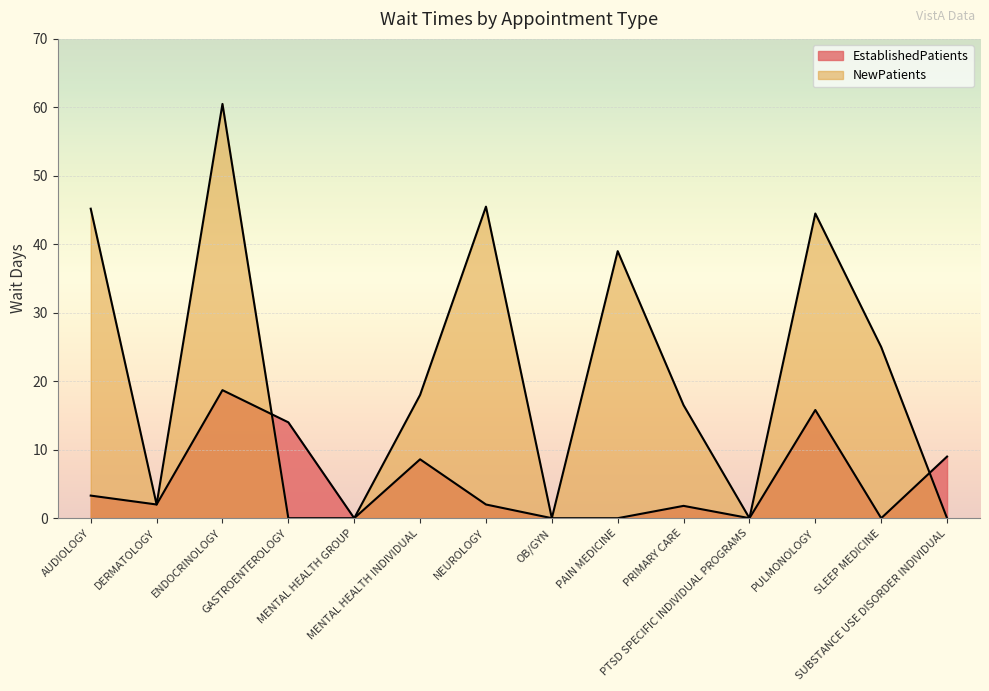

True or false: EstablishedPatients and NewPatients intersect in this chart.

True